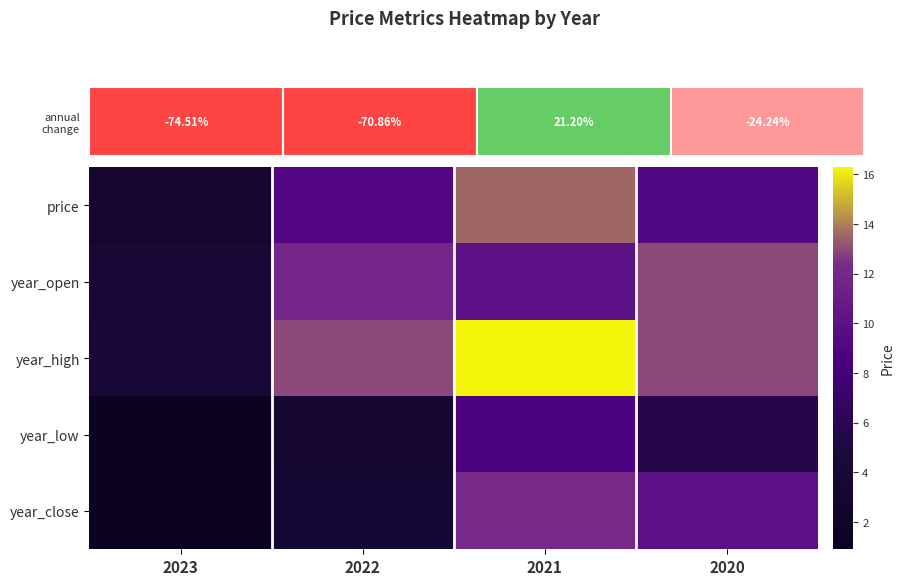

Which series changed the most between 2022 and 2020?

year_close